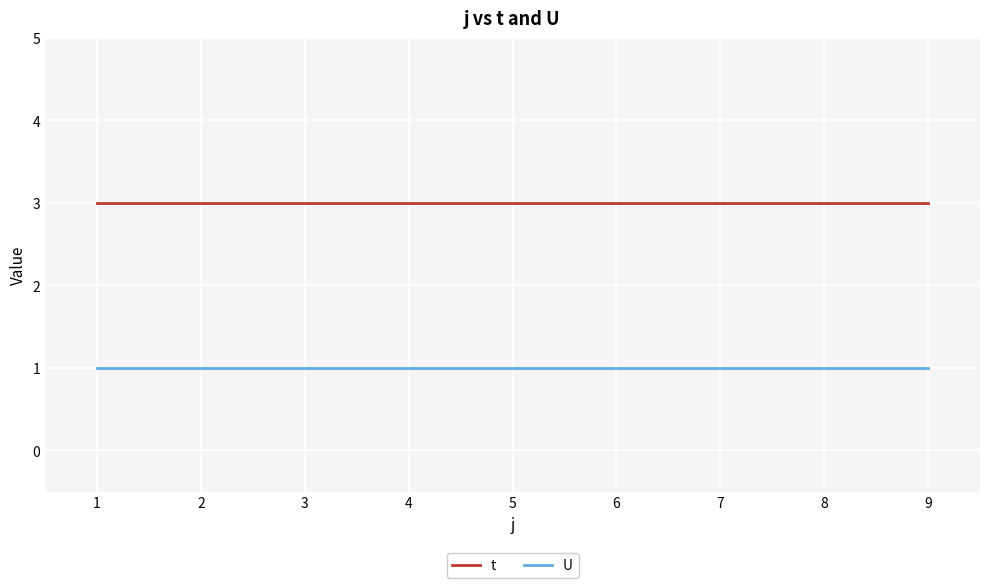

True or false: t and U cross at least once.

False